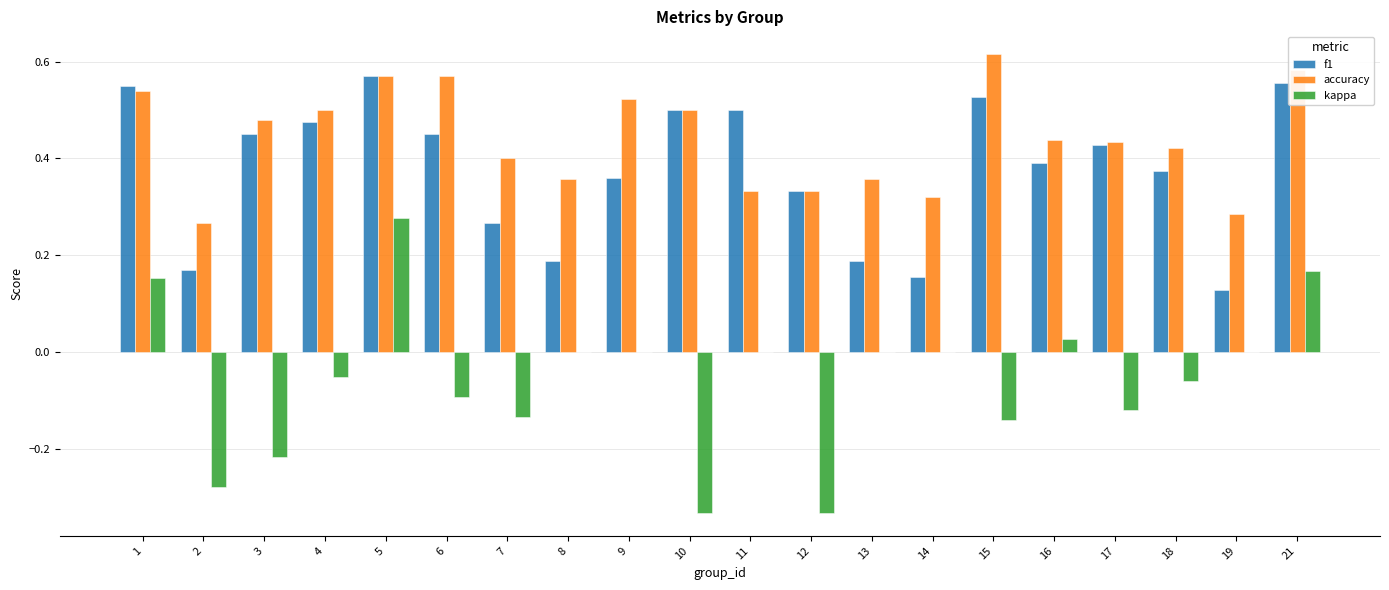

Which category has the highest value across all series?

15